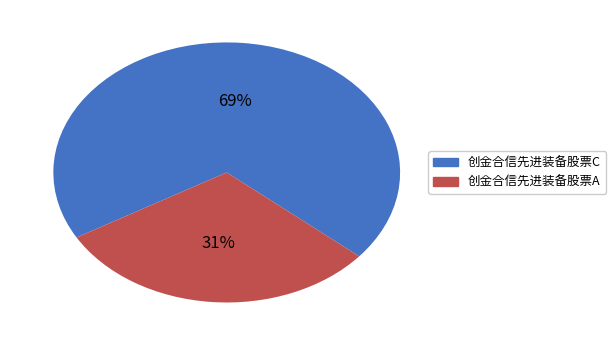

Count the number of slices in the pie.

2